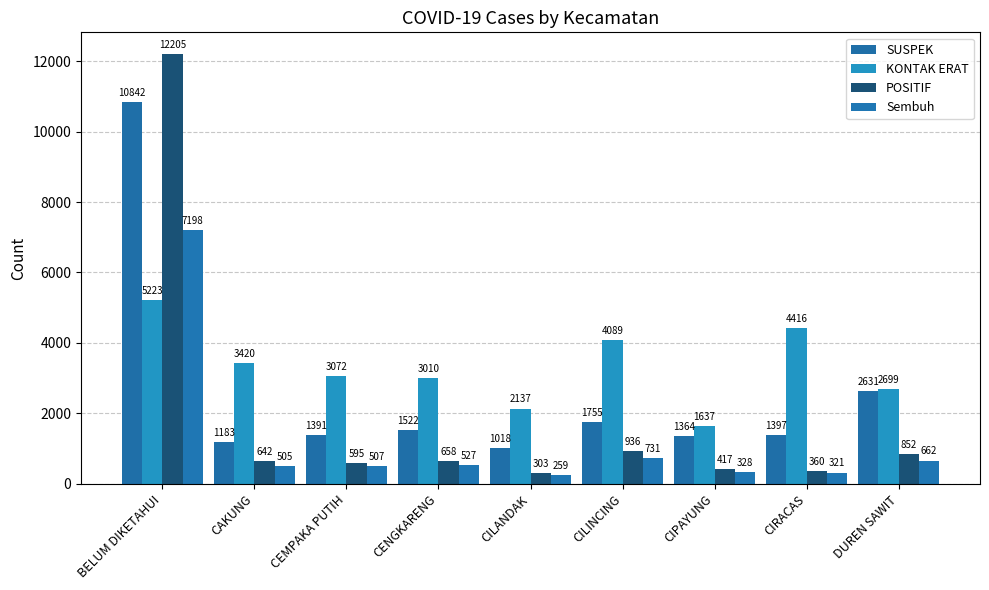

What is the difference between the second highest and minimum values in the SUSPEK series?

1613